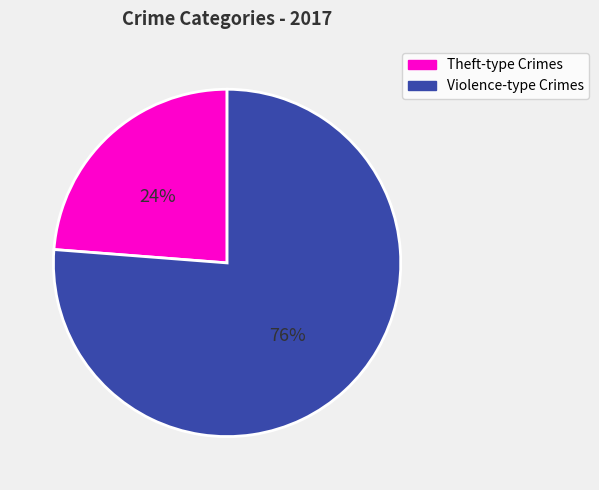

Is there a majority slice in this chart?

Yes